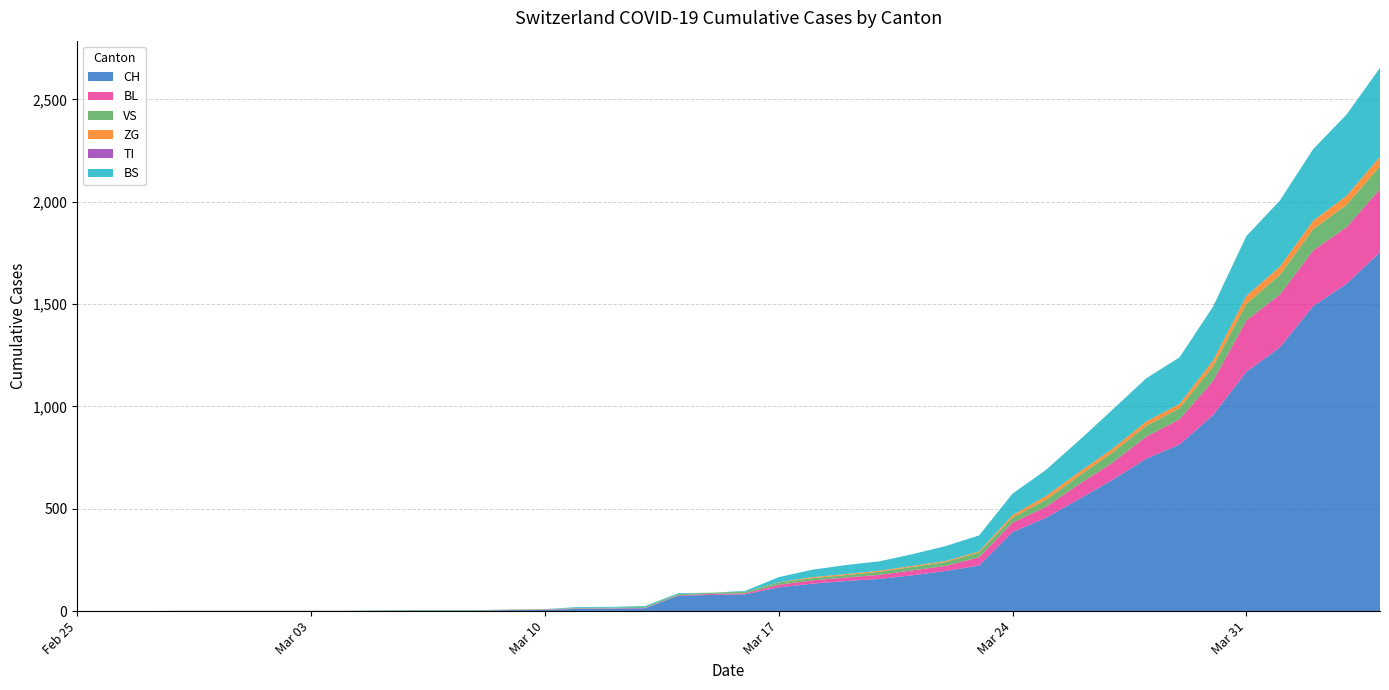

Reading right to left, what are all the values shown in this chart?

CH: 2020-04-04=1753	2020-04-03=1599	2020-04-02=1490	2020-04-01=1288	2020-03-31=1169	2020-03-30=957	2020-03-29=814	2020-03-28=744	2020-03-27=642	2020-03-26=548	2020-03-25=456	2020-03-24=386	2020-03-23=223	2020-03-22=196	2020-03-21=175	2020-03-20=157	2020-03-19=147	2020-03-18=134	2020-03-17=116	2020-03-16=82	2020-03-15=79	2020-03-14=76	2020-03-13=14	2020-03-12=12	2020-03-11=11	2020-03-10=6	2020-03-09=5	2020-03-08=3	2020-03-07=3	2020-03-06=3	2020-03-05=2	2020-03-04=0	2020-03-03=0	2020-03-02=0	2020-03-01=0	2020-02-29=0	2020-02-28=0	2020-02-27=0	2020-02-26=0	2020-02-25=0
BL: 2020-04-04=309	2020-04-03=277	2020-04-02=272	2020-04-01=258	2020-03-31=251	2020-03-30=167	2020-03-29=123	2020-03-28=108	2020-03-27=84	2020-03-26=73	2020-03-25=53	2020-03-24=46	2020-03-23=40	2020-03-22=25	2020-03-21=24	2020-03-20=20	2020-03-19=17	2020-03-18=16	2020-03-17=13	2020-03-16=5	2020-03-15=5	2020-03-14=2	2020-03-13=2	2020-03-12=2	2020-03-11=2	2020-03-10=2	2020-03-09=1	2020-03-08=0	2020-03-07=0	2020-03-06=0	2020-03-05=0	2020-03-04=0	2020-03-03=0	2020-03-02=0	2020-03-01=0	2020-02-29=0	2020-02-28=0	2020-02-27=0	2020-02-26=0	2020-02-25=0
VS: 2020-04-04=112	2020-04-03=109	2020-04-02=104	2020-04-01=96	2020-03-31=81	2020-03-30=71	2020-03-29=54	2020-03-28=53	2020-03-27=50	2020-03-26=41	2020-03-25=35	2020-03-24=25	2020-03-23=24	2020-03-22=19	2020-03-21=17	2020-03-20=15	2020-03-19=12	2020-03-18=11	2020-03-17=11	2020-03-16=8	2020-03-15=6	2020-03-14=6	2020-03-13=5	2020-03-12=3	2020-03-11=3	2020-03-10=2	2020-03-09=2	2020-03-08=2	2020-03-07=2	2020-03-06=2	2020-03-05=2	2020-03-04=2	2020-03-03=2	2020-03-02=2	2020-03-01=2	2020-02-29=2	2020-02-28=2	2020-02-27=0	2020-02-26=0	2020-02-25=0
ZG: 2020-04-04=46	2020-04-03=44	2020-04-02=41	2020-04-01=40	2020-03-31=39	2020-03-30=29	2020-03-29=21	2020-03-28=21	2020-03-27=18	2020-03-26=18	2020-03-25=18	2020-03-24=12	2020-03-23=5	2020-03-22=5	2020-03-21=5	2020-03-20=5	2020-03-19=5	2020-03-18=5	2020-03-17=1	2020-03-16=0	2020-03-15=0	2020-03-14=0	2020-03-13=0	2020-03-12=0	2020-03-11=0	2020-03-10=0	2020-03-09=0	2020-03-08=0	2020-03-07=0	2020-03-06=0	2020-03-05=0	2020-03-04=0	2020-03-03=0	2020-03-02=0	2020-03-01=0	2020-02-29=0	2020-02-28=0	2020-02-27=0	2020-02-26=0	2020-02-25=0
TI: 2020-04-04=0	2020-04-03=0	2020-04-02=0	2020-04-01=0	2020-03-31=0	2020-03-30=0	2020-03-29=0	2020-03-28=0	2020-03-27=0	2020-03-26=0	2020-03-25=0	2020-03-24=0	2020-03-23=0	2020-03-22=0	2020-03-21=0	2020-03-20=0	2020-03-19=0	2020-03-18=0	2020-03-17=0	2020-03-16=0	2020-03-15=0	2020-03-14=0	2020-03-13=0	2020-03-12=0	2020-03-11=0	2020-03-10=0	2020-03-09=0	2020-03-08=0	2020-03-07=0	2020-03-06=0	2020-03-05=0	2020-03-04=0	2020-03-03=0	2020-03-02=0	2020-03-01=0	2020-02-29=0	2020-02-28=0	2020-02-27=0	2020-02-26=0	2020-02-25=0
BS: 2020-04-04=434	2020-04-03=397	2020-04-02=350	2020-04-01=323	2020-03-31=292	2020-03-30=263	2020-03-29=228	2020-03-28=211	2020-03-27=191	2020-03-26=155	2020-03-25=128	2020-03-24=105	2020-03-23=78	2020-03-22=73	2020-03-21=57	2020-03-20=46	2020-03-19=44	2020-03-18=36	2020-03-17=25	2020-03-16=4	2020-03-15=0	2020-03-14=4	2020-03-13=4	2020-03-12=4	2020-03-11=4	2020-03-10=0	2020-03-09=0	2020-03-08=0	2020-03-07=0	2020-03-06=0	2020-03-05=0	2020-03-04=0	2020-03-03=0	2020-03-02=0	2020-03-01=0	2020-02-29=0	2020-02-28=0	2020-02-27=0	2020-02-26=0	2020-02-25=0